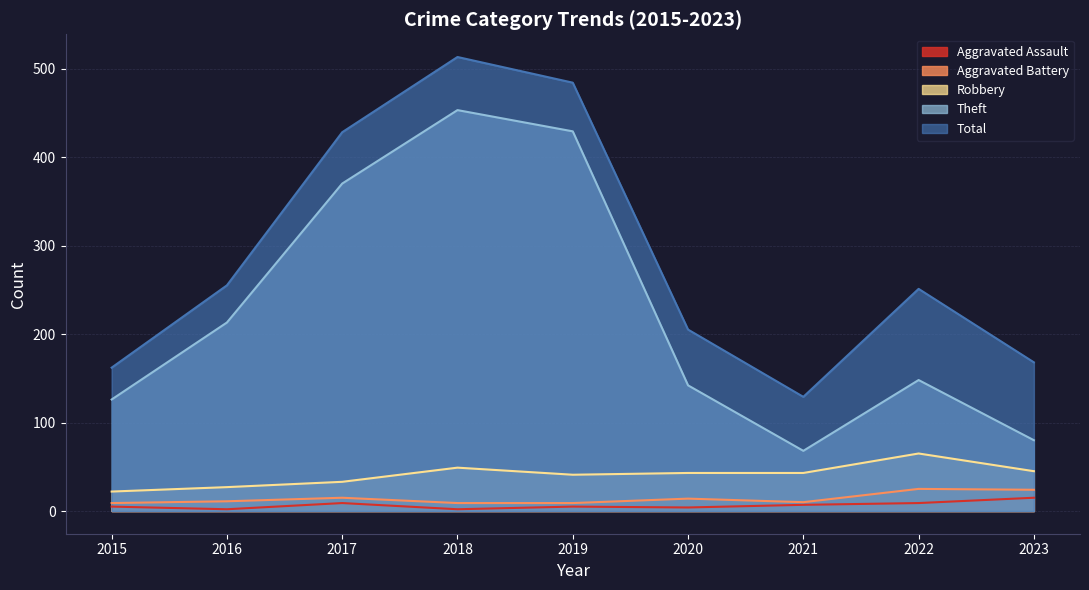

What is the value of the Theft point at the 4th from the left?

453